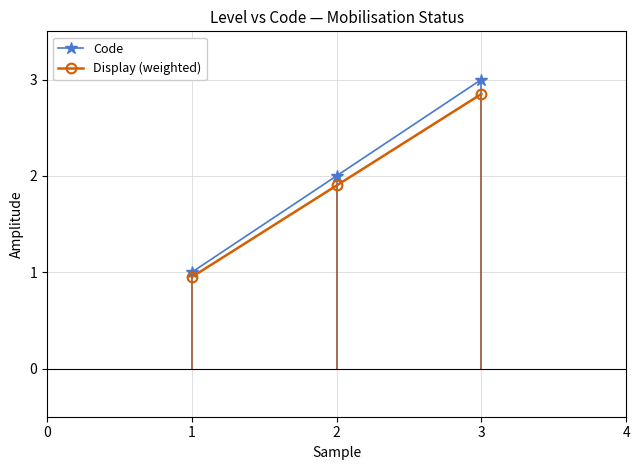

What is the sum of all Display (weighted) values?

5.7